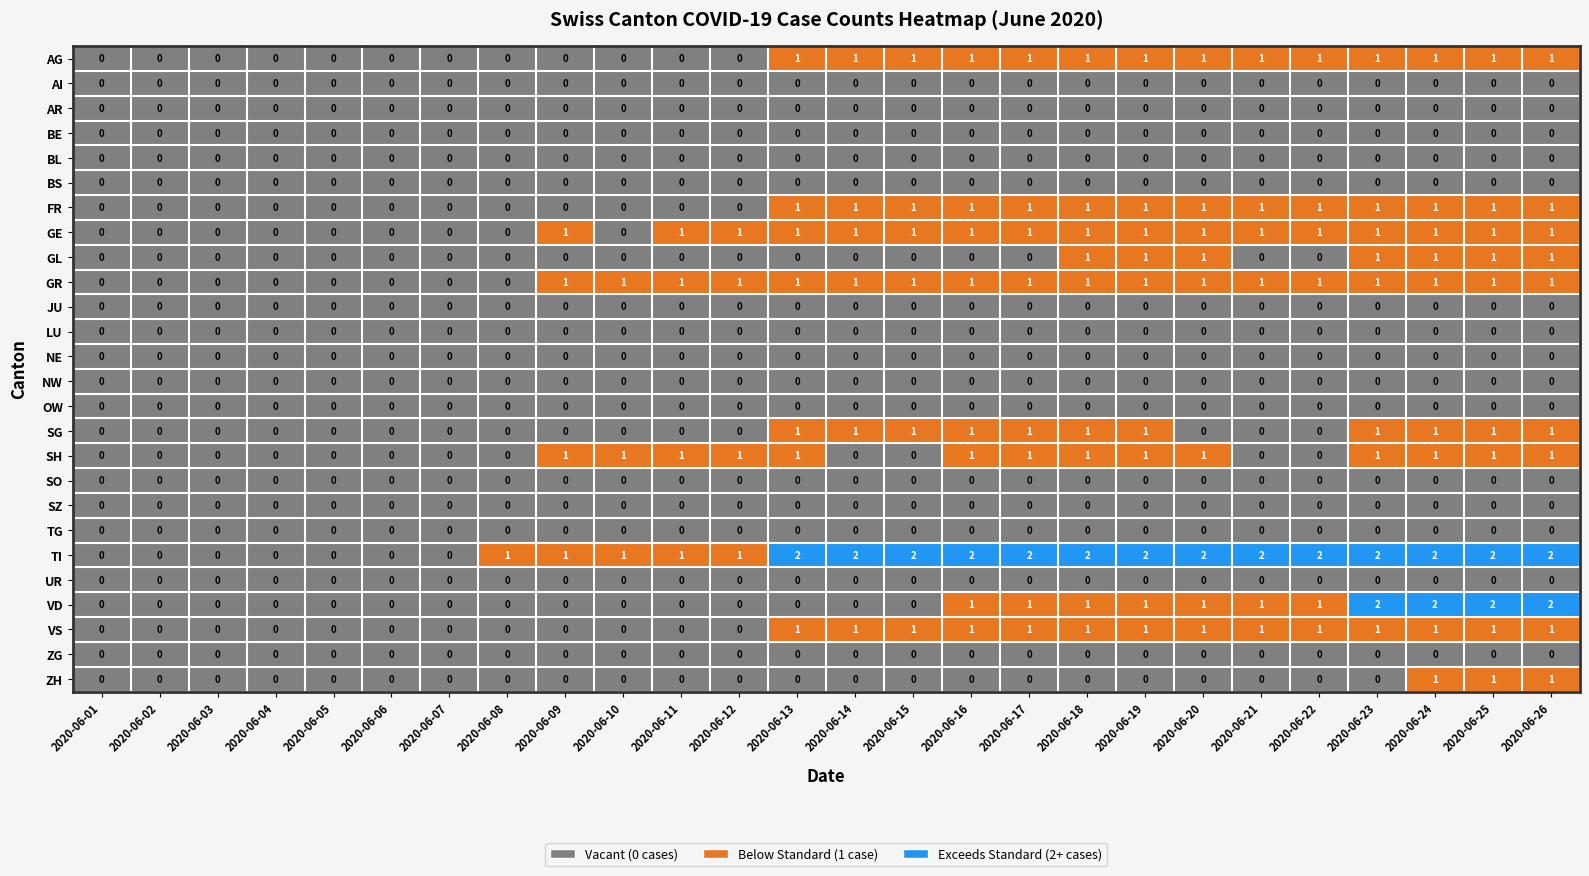

Which series has the largest total across all categories?

TI